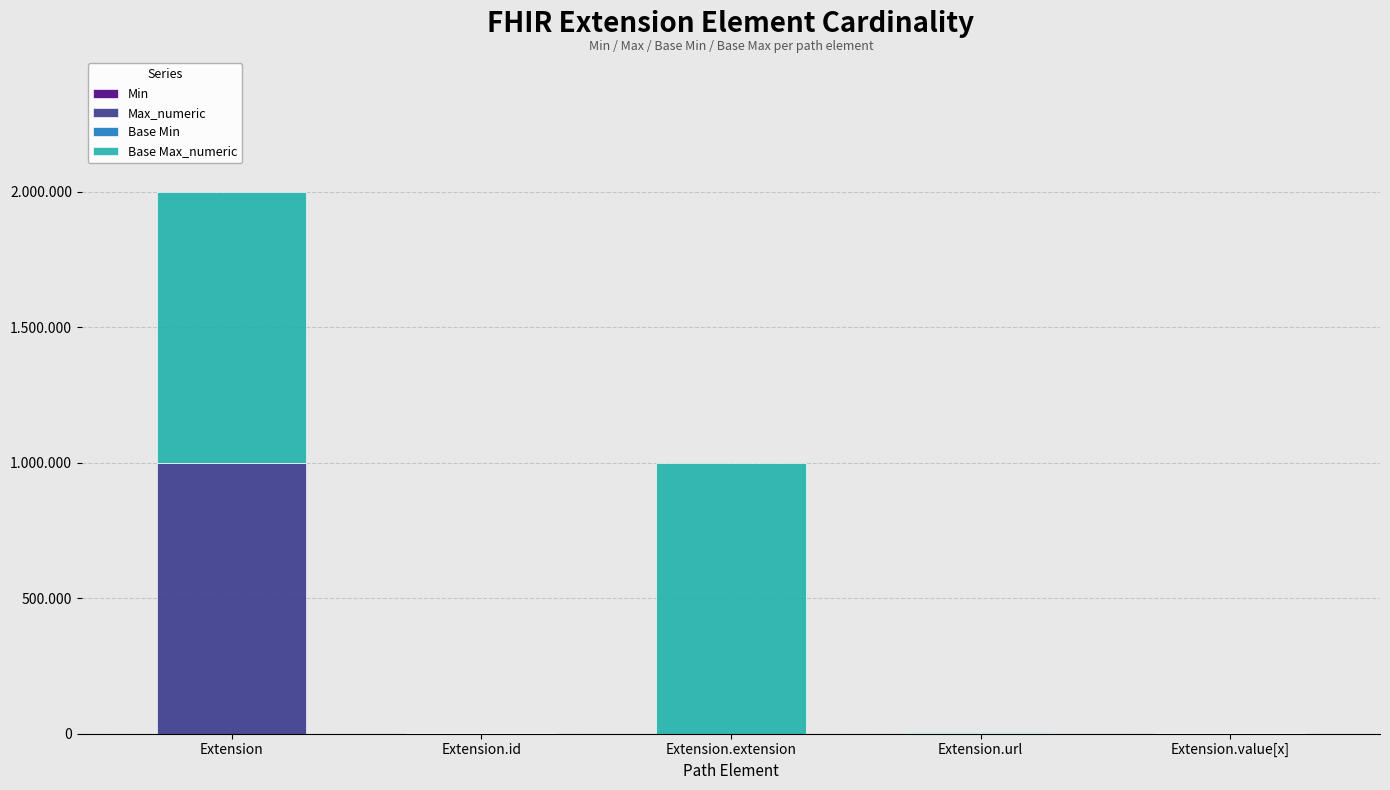

Does the chart contain stacked bars?

Yes